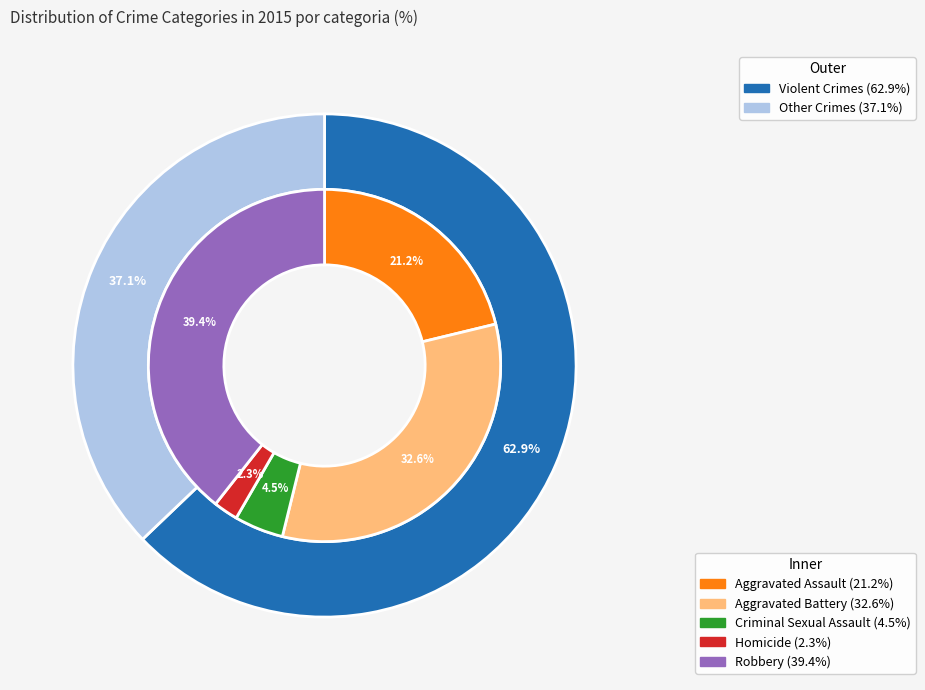

Rank the categories by value from highest to lowest.

Robbery, Aggravated Battery, Aggravated Assault, Criminal Sexual Assault, Homicide